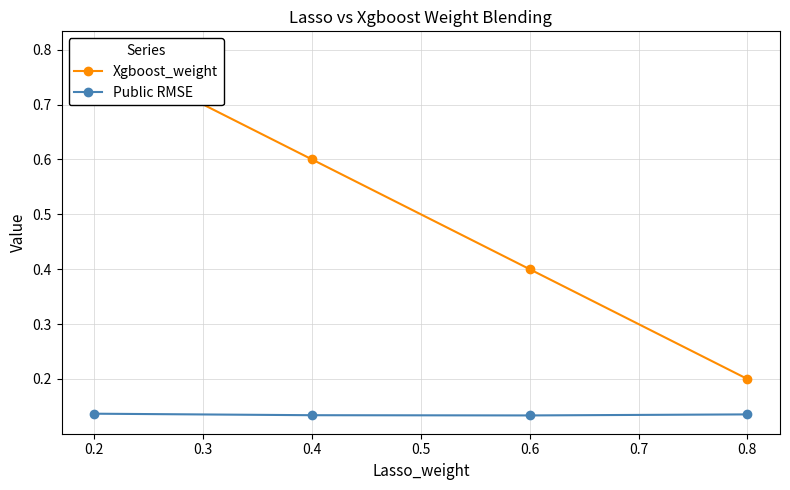

True or false: Xgboost_weight and Public RMSE cross at least once.

False